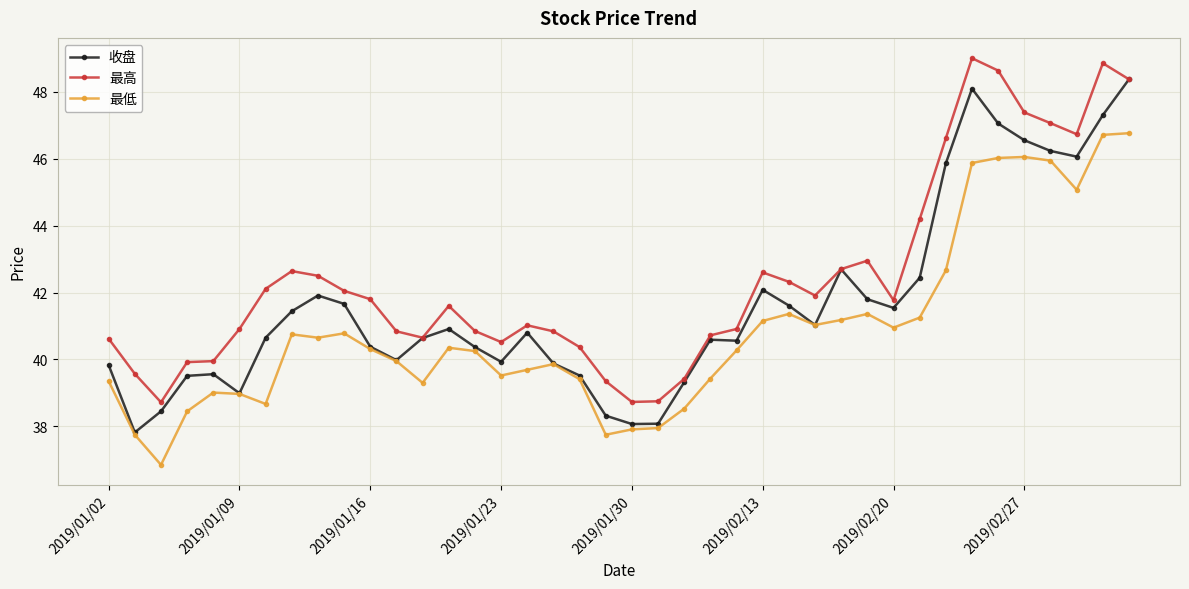

True or false: 最高 and 最低 intersect in this chart.

False